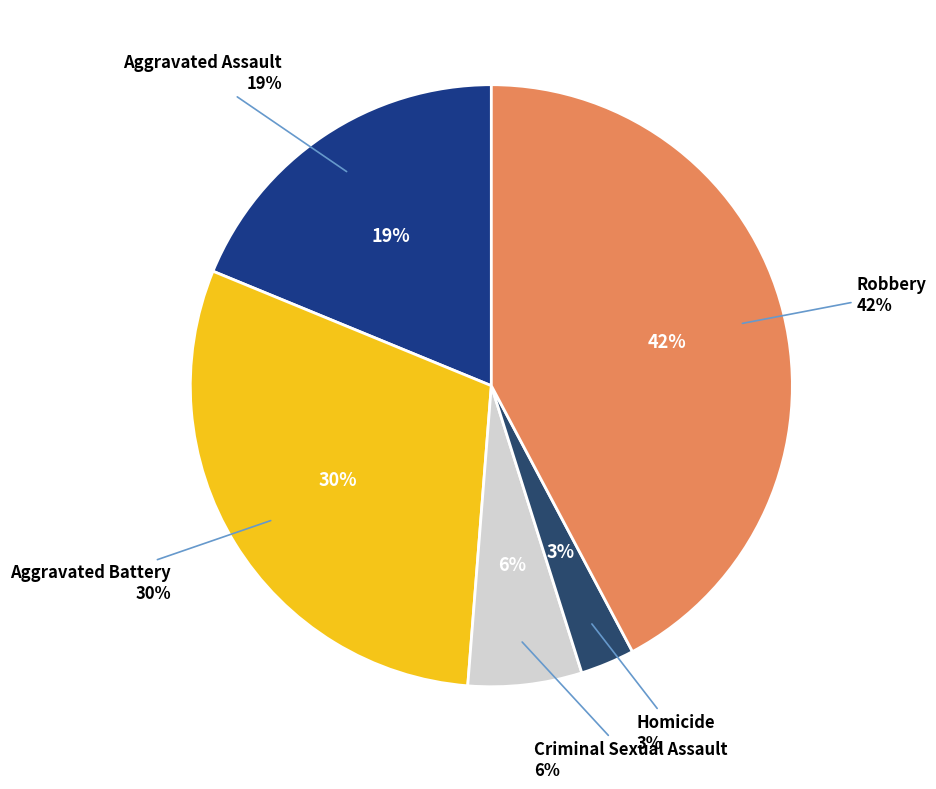

To the nearest percent, what percentage of the pie is Robbery?

42%